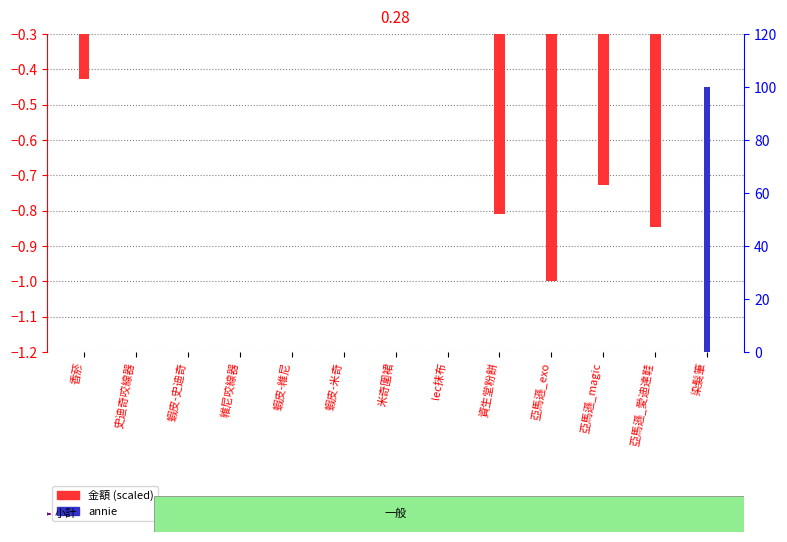

How many bars are there in total?

26